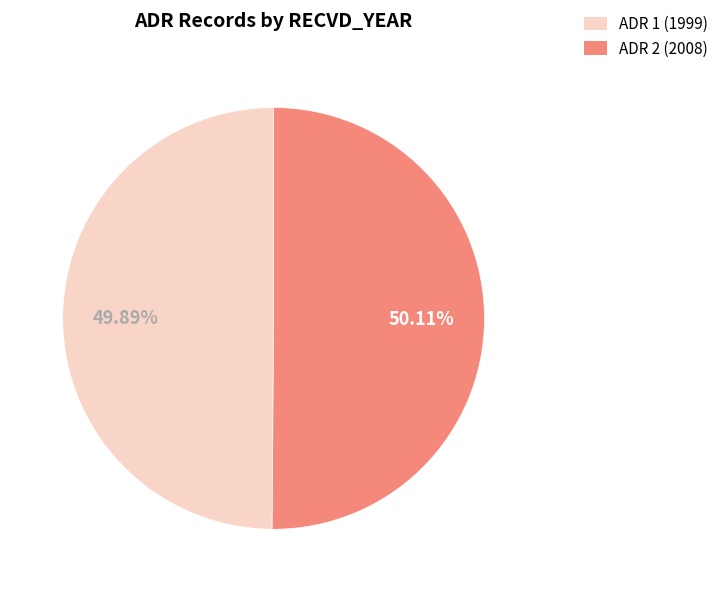

Does any single category account for the majority?

Yes